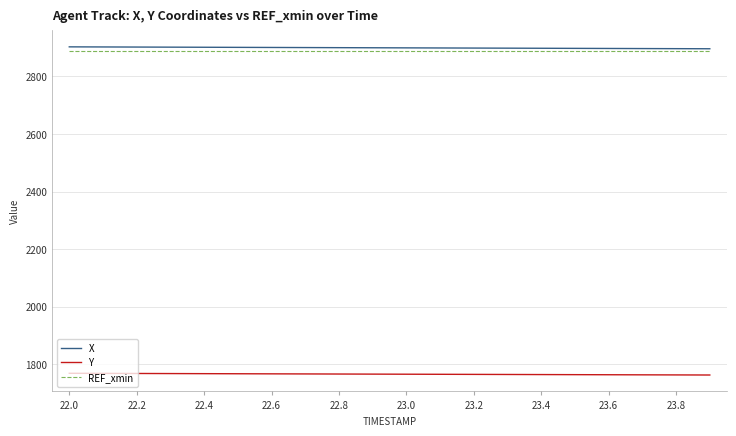

How many distinct data groups are displayed?

3